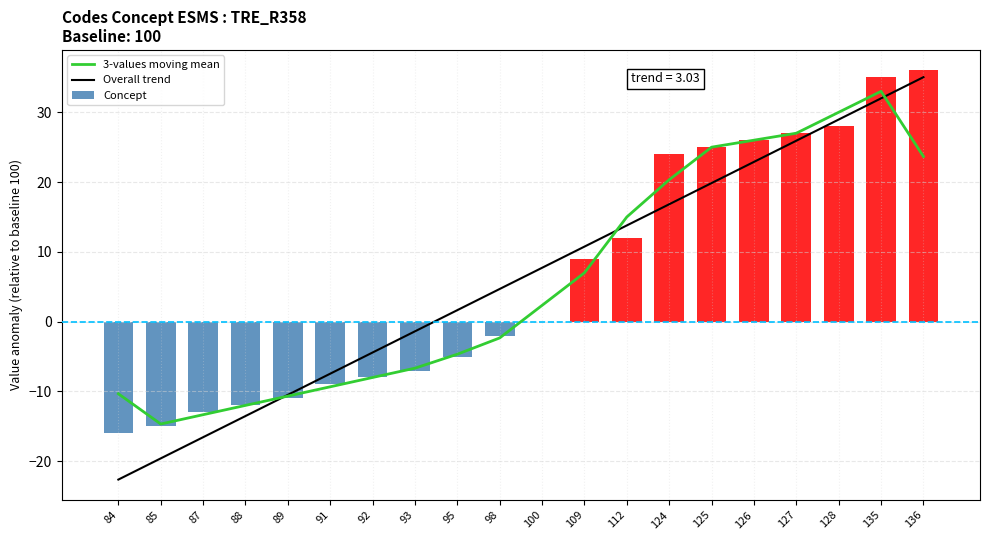

What is the value of the Concept bar at the 4th from the left?

-12.0